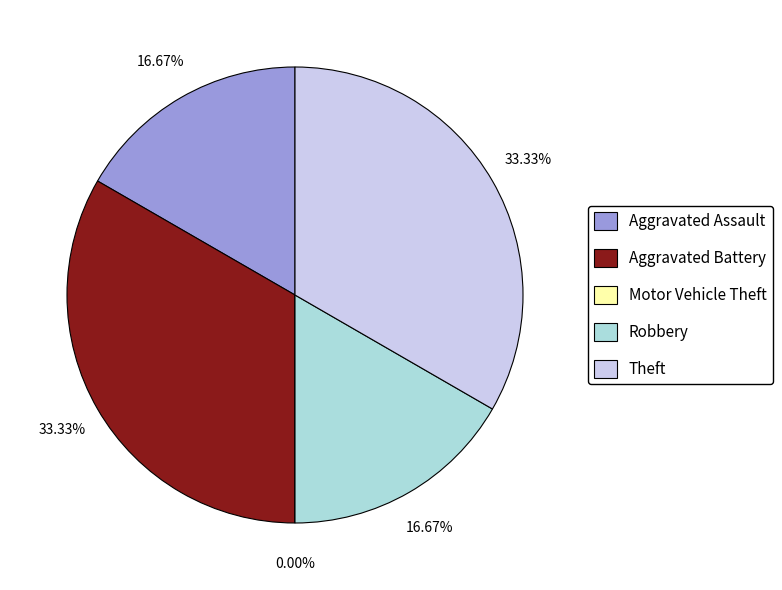

Rank the categories by value from lowest to highest.

Motor Vehicle Theft, Aggravated Assault, Robbery, Aggravated Battery, Theft